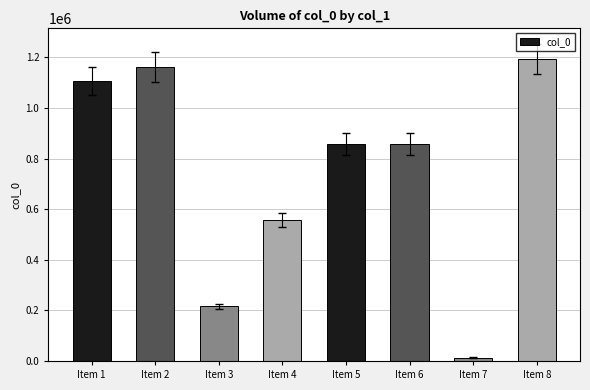

What is the sum of all values?

5963850